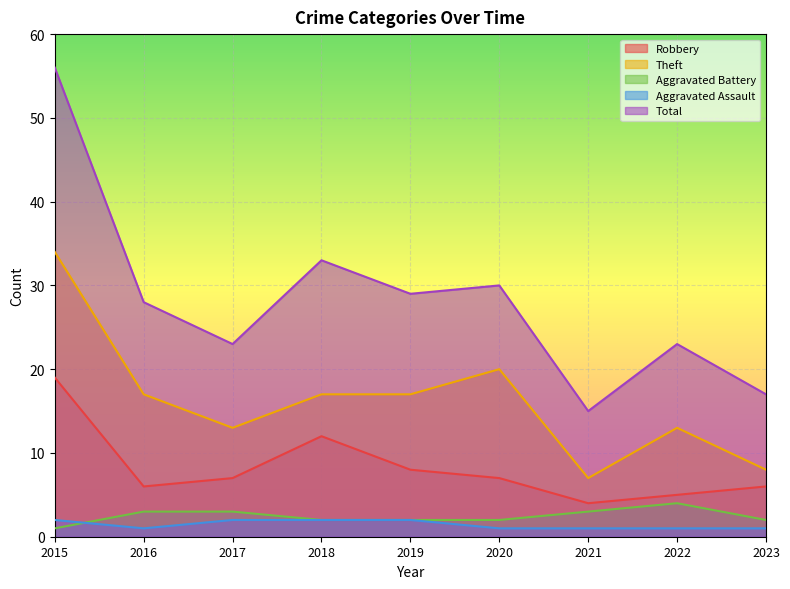

True or false: Aggravated Assault and Theft intersect in this chart.

False